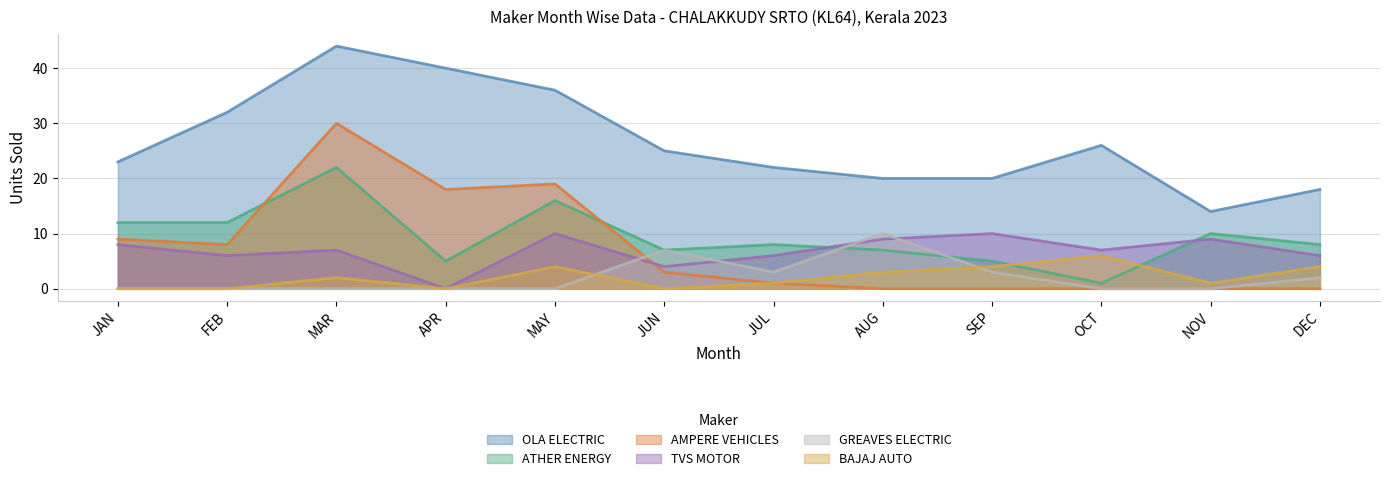

Reading left to right, what are all the values shown in this chart?

OLA ELECTRIC: 23	32	44	40	36	25	22	20	20	26	14	18
ATHER ENERGY: 12	12	22	5	16	7	8	7	5	1	10	8
AMPERE VEHICLES: 9	8	30	18	19	3	1	0	0	0	0	0
TVS MOTOR: 8	6	7	0	10	4	6	9	10	7	9	6
GREAVES ELECTRIC: 0	0	0	0	0	7	3	10	3	0	0	2
BAJAJ AUTO: 0	0	2	0	4	0	1	3	4	6	1	4